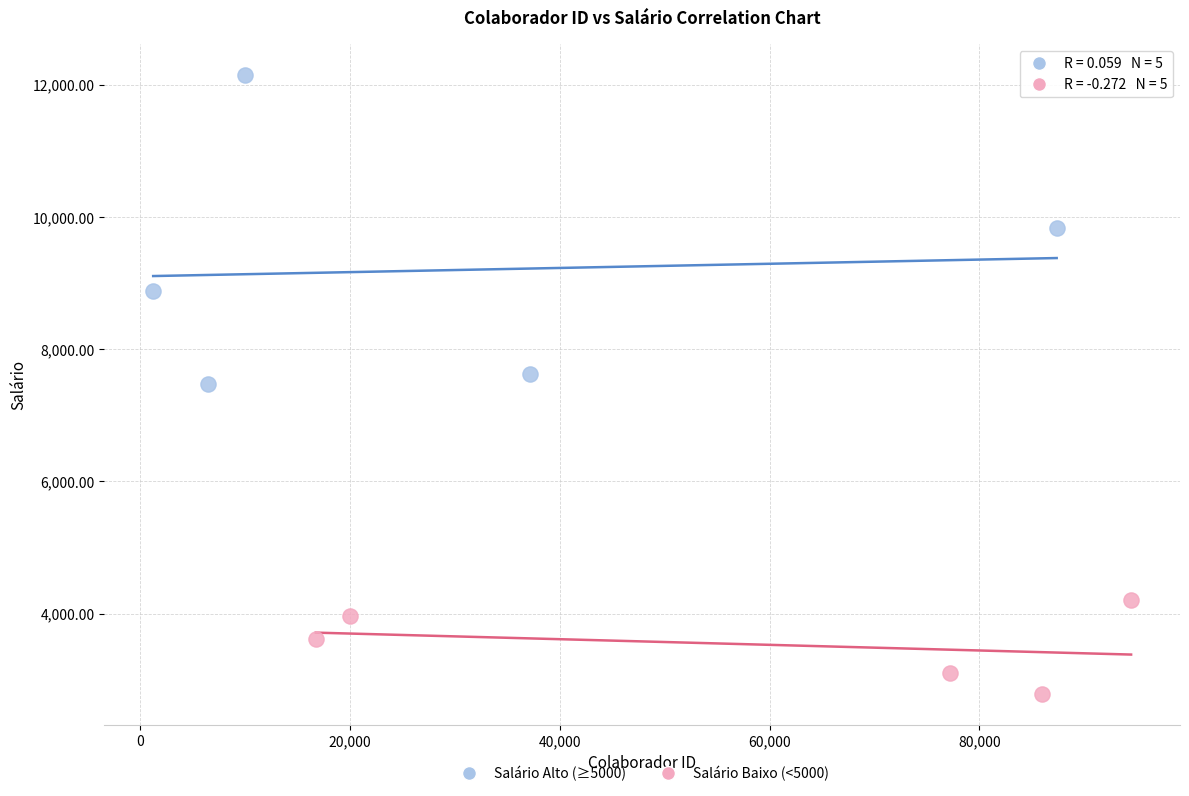

Which series contains the lowest Y value?

Salário Baixo (<5000)